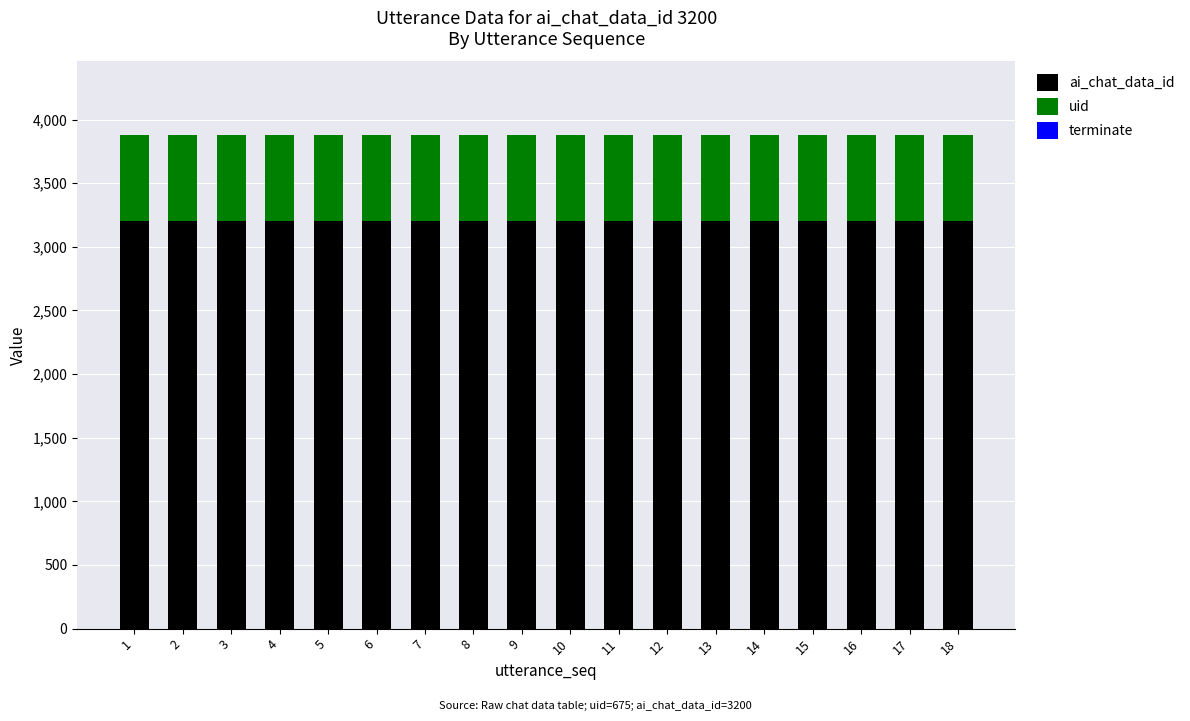

What is the maximum value for ai_chat_data_id?

3200